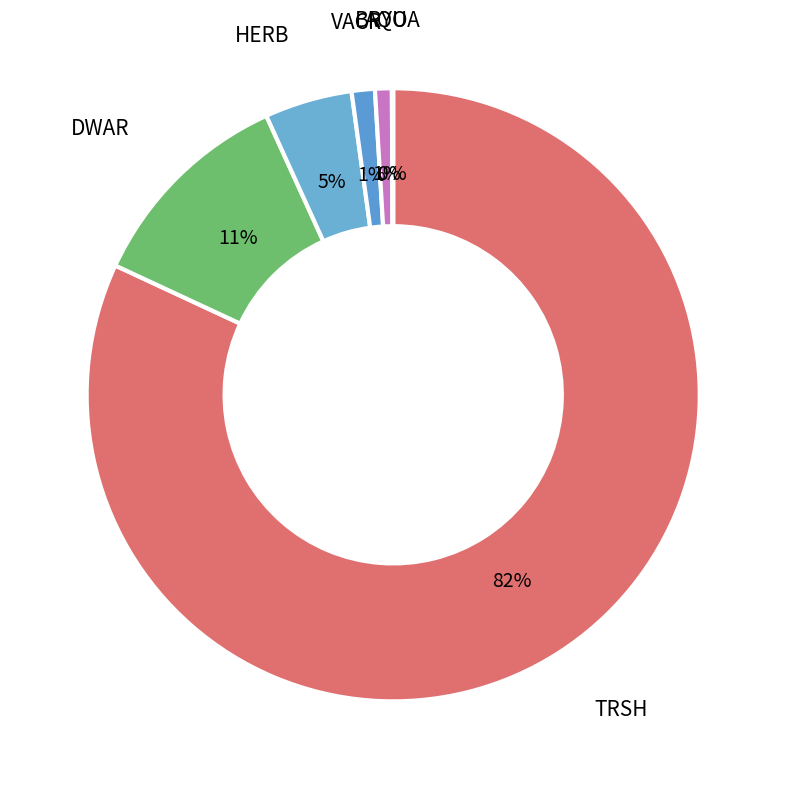

The VACR slice represents 10% of the pie. True or false?

False